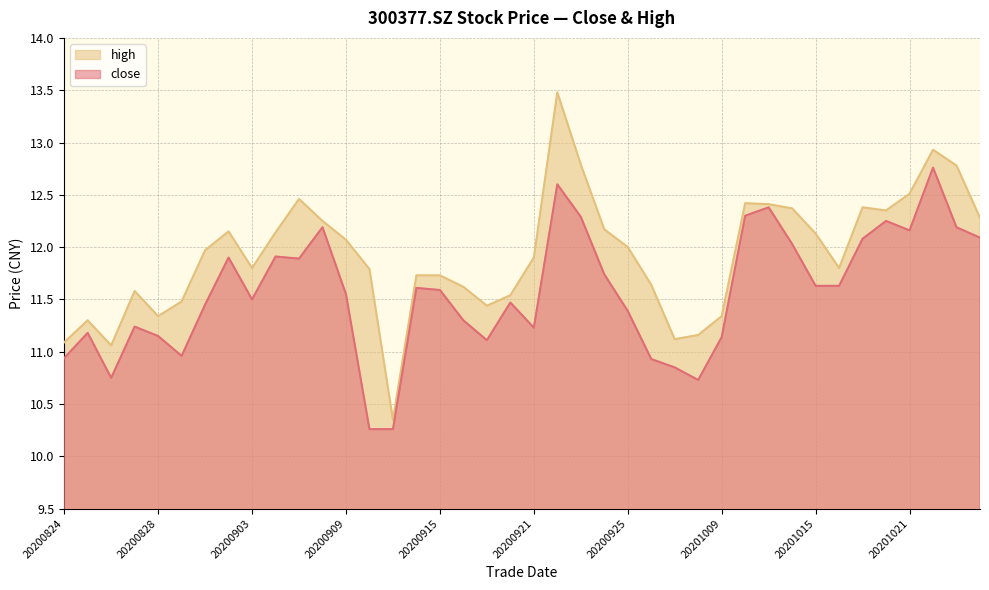

Reading left to right, what are all the values shown in this chart?

close: 10.9	11.2	10.8	11.2	11.2	11.0	11.4	11.9	11.5	11.9	11.9	12.2	11.6	10.3	10.3	11.6	11.6	11.3	11.1	11.5	11.2	12.6	12.3	11.7	11.4	10.9	10.8	10.7	11.1	12.3	12.4	12.0	11.6	11.6	12.1	12.2	12.2	12.8	12.2	12.1
high: 11.1	11.3	11.1	11.6	11.3	11.5	12.0	12.2	11.8	12.1	12.5	12.2	12.1	11.8	10.3	11.7	11.7	11.6	11.4	11.5	11.9	13.5	12.8	12.2	12.0	11.6	11.1	11.2	11.3	12.4	12.4	12.4	12.1	11.8	12.4	12.3	12.5	12.9	12.8	12.3